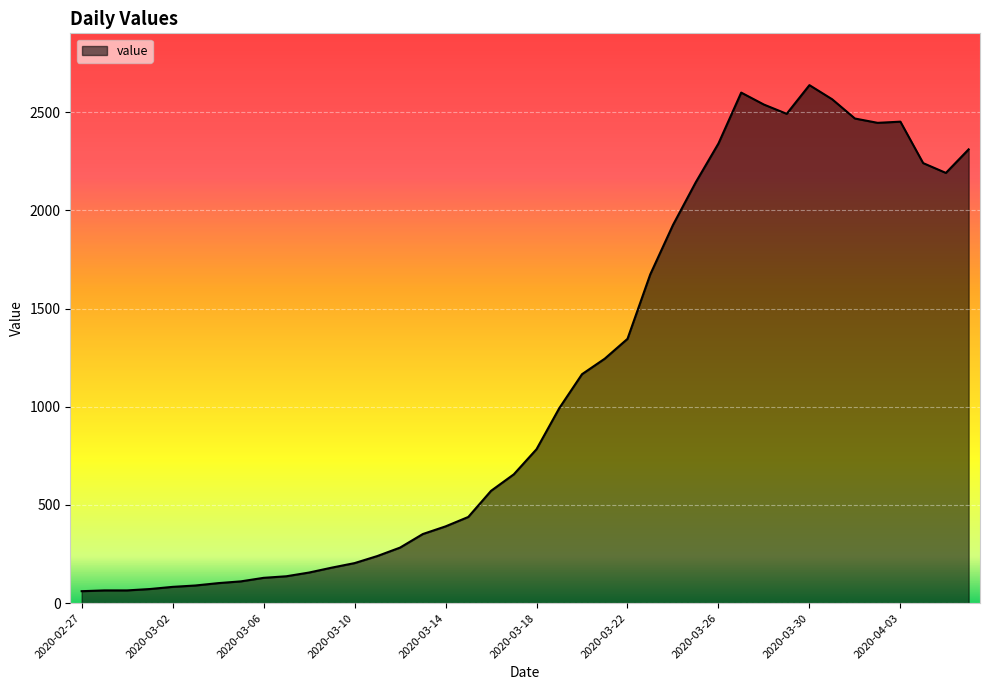

What is the greatest value displayed?

2638